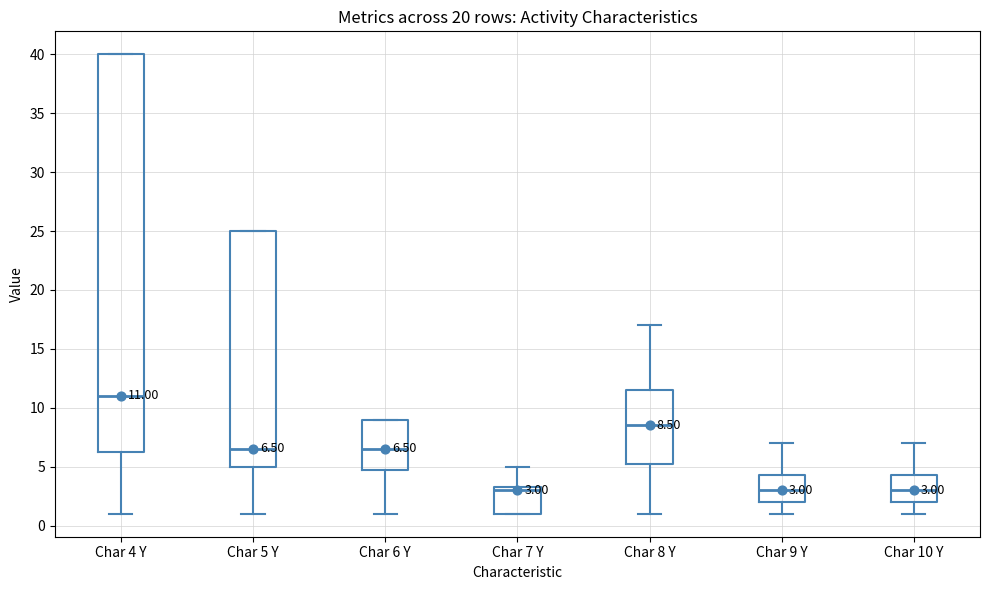

Which box has the highest median line?

Char 4 Y